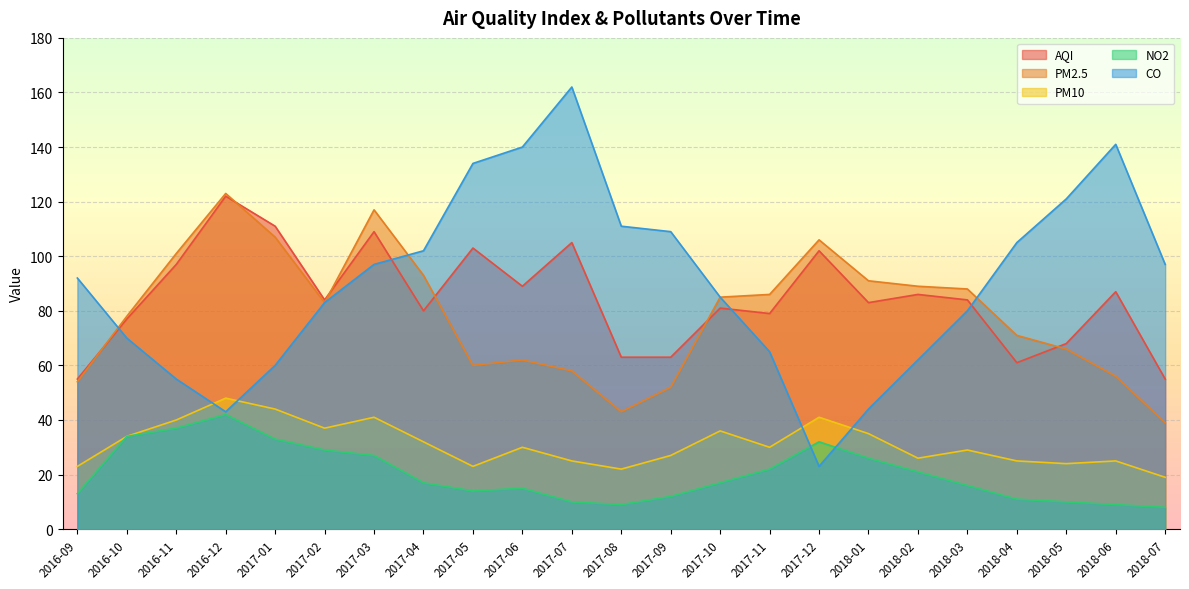

True or false: PM2.5 has a value of 78 at 2016-10.

True